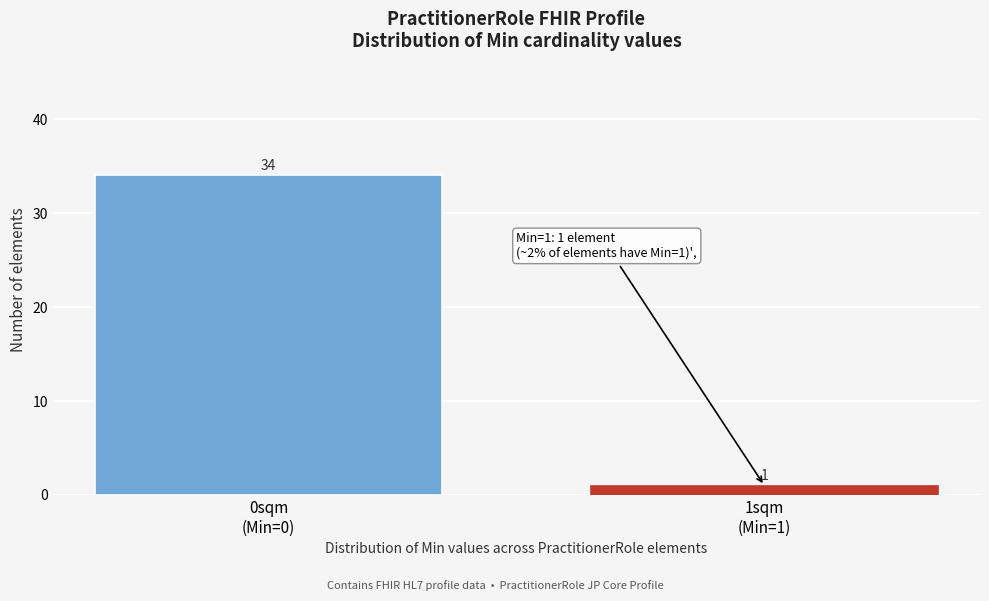

Reading left to right, extract all data points from this chart.

34	1